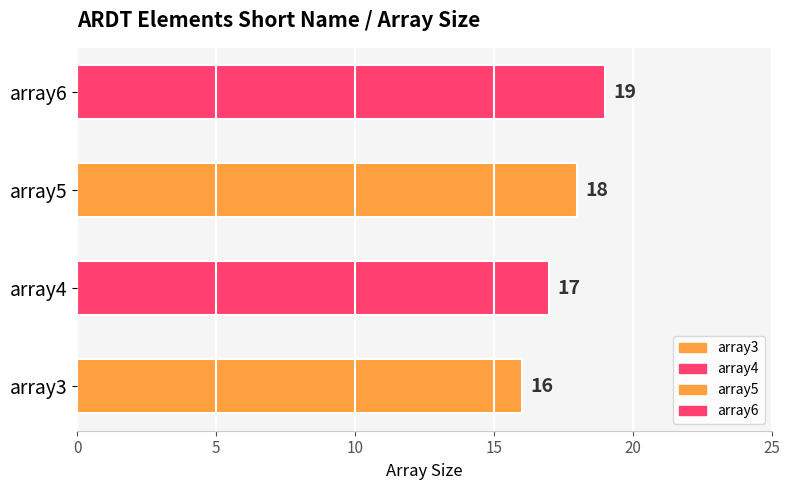

At which label is the value closest to 17?

array4